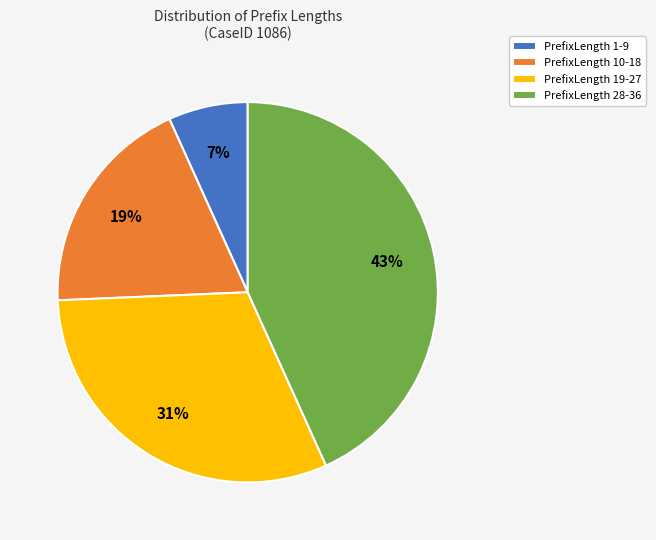

Do PrefixLength 19-27 and PrefixLength 28-36 together represent more than half of the pie?

Yes